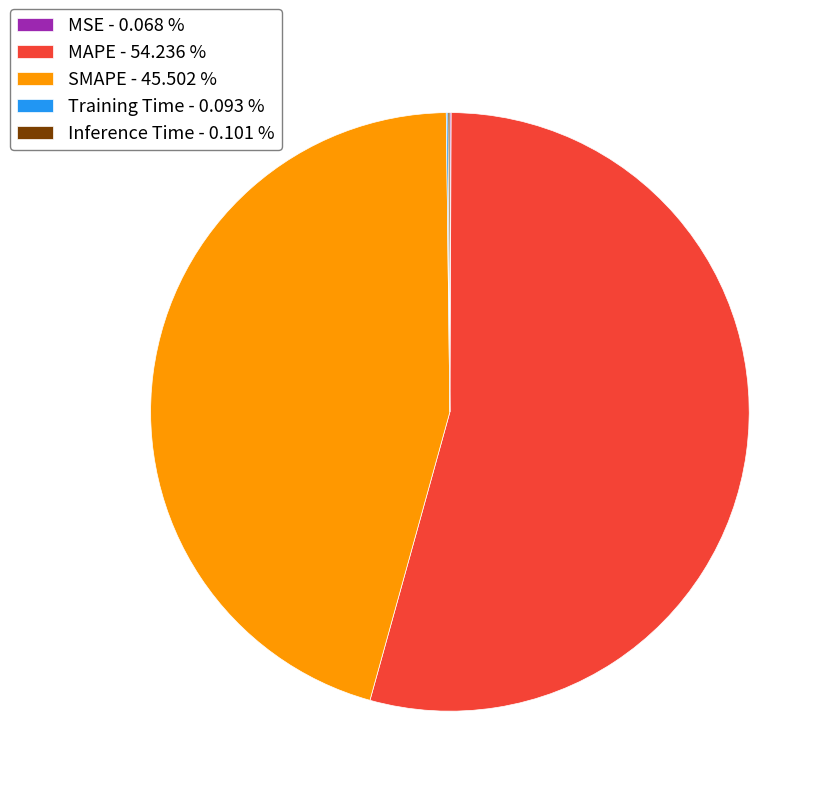

Does MAPE - 54.236 % represent more than half of the total?

Yes